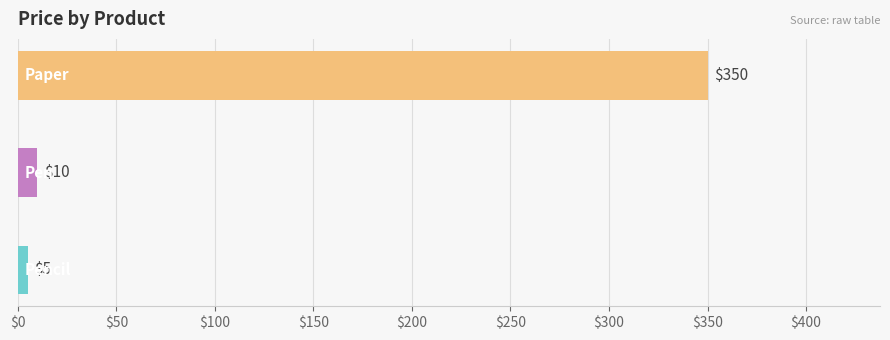

What is the minimum value shown in the chart?

5